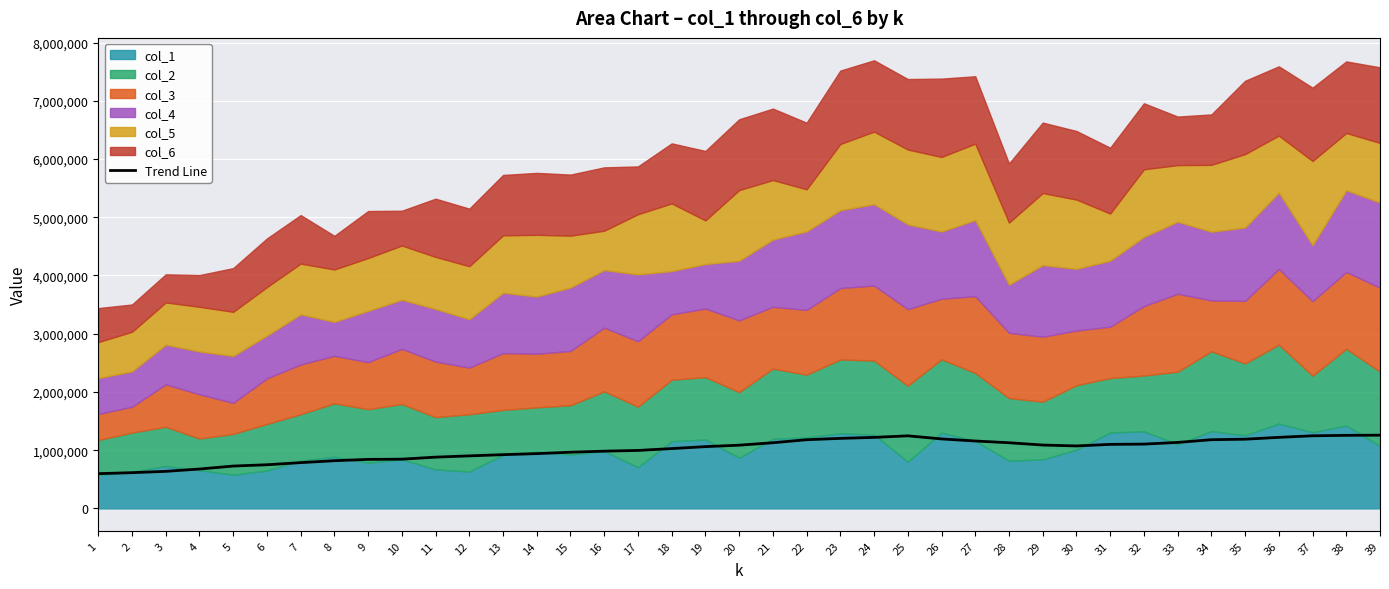

Where is the first local maximum?

25